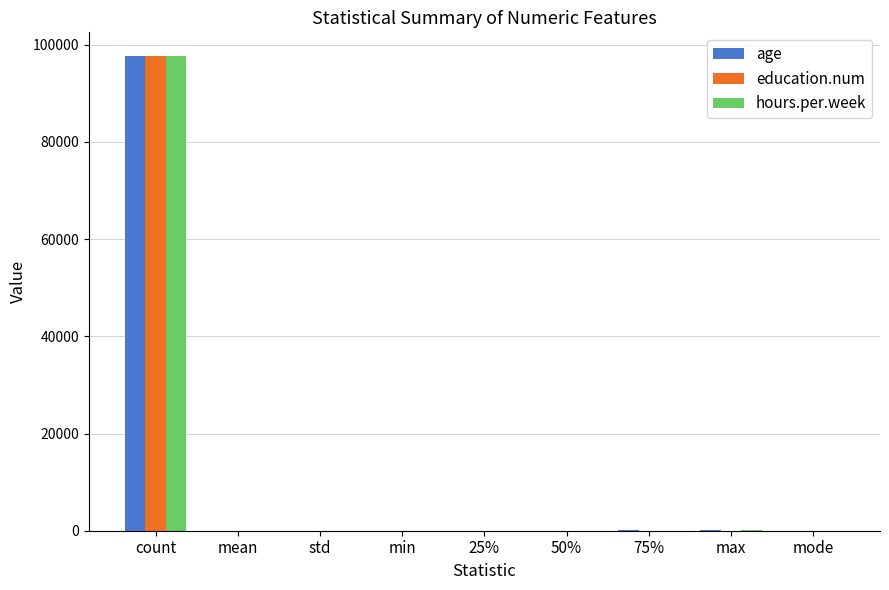

What is the highest value of the education.num series?

97683.0